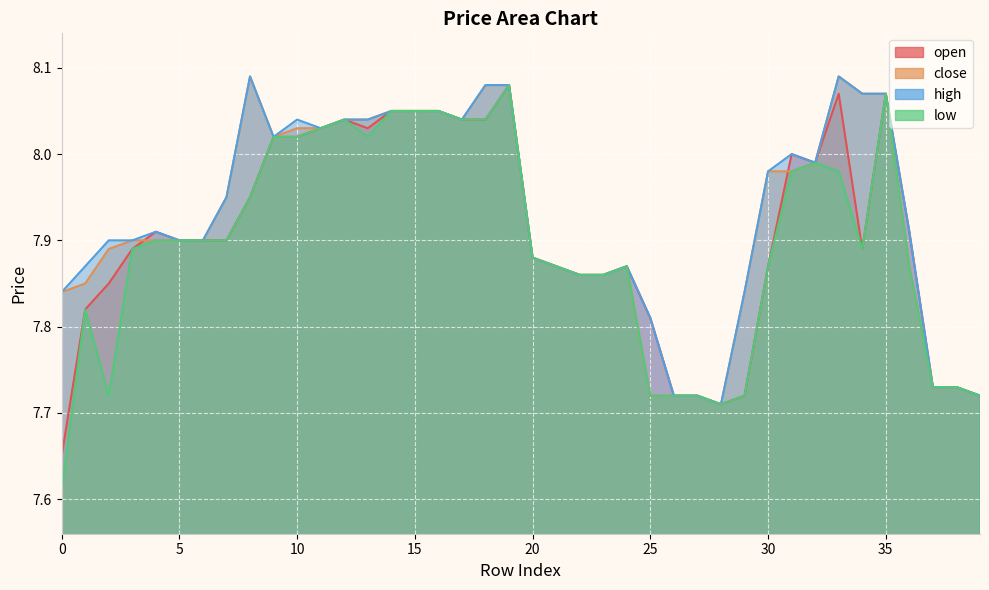

True or false: close and high cross at least once.

False